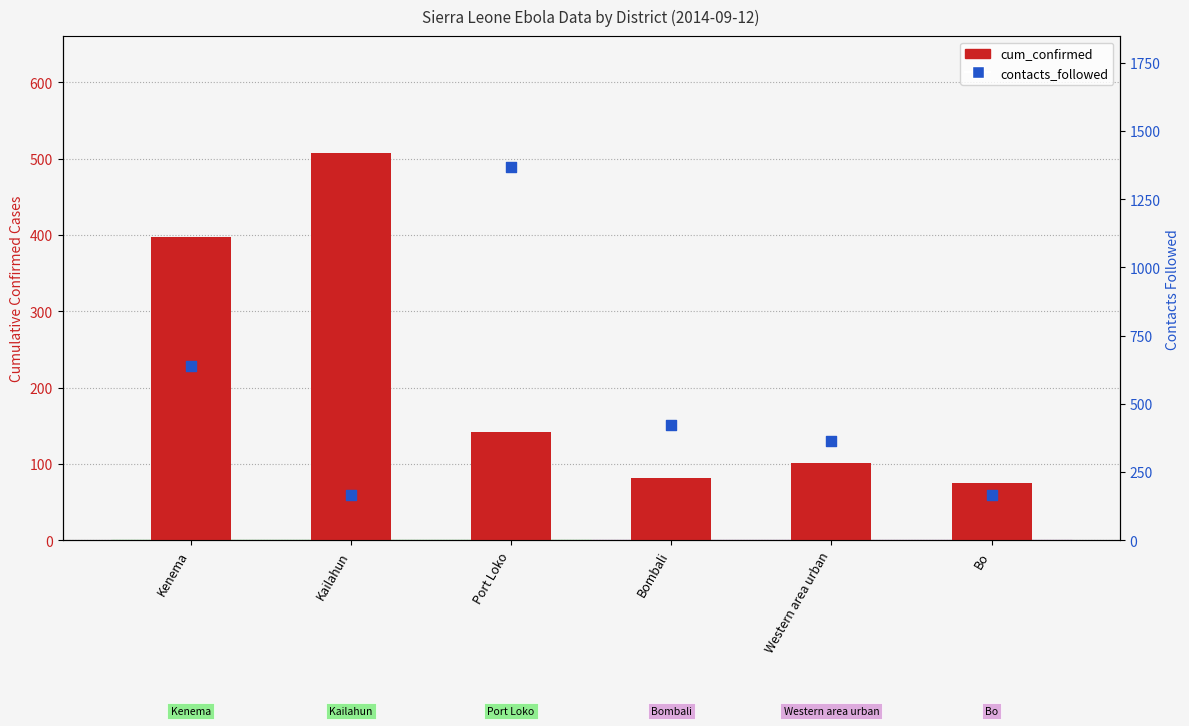

At which category is the sum across all series the highest?

Port Loko